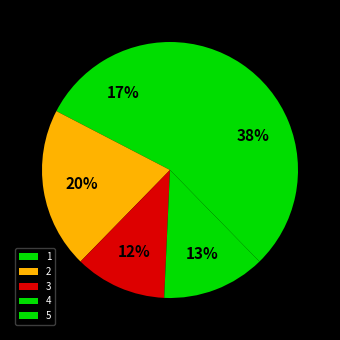

Do 5 and 1 together represent more than half of the pie?

Yes